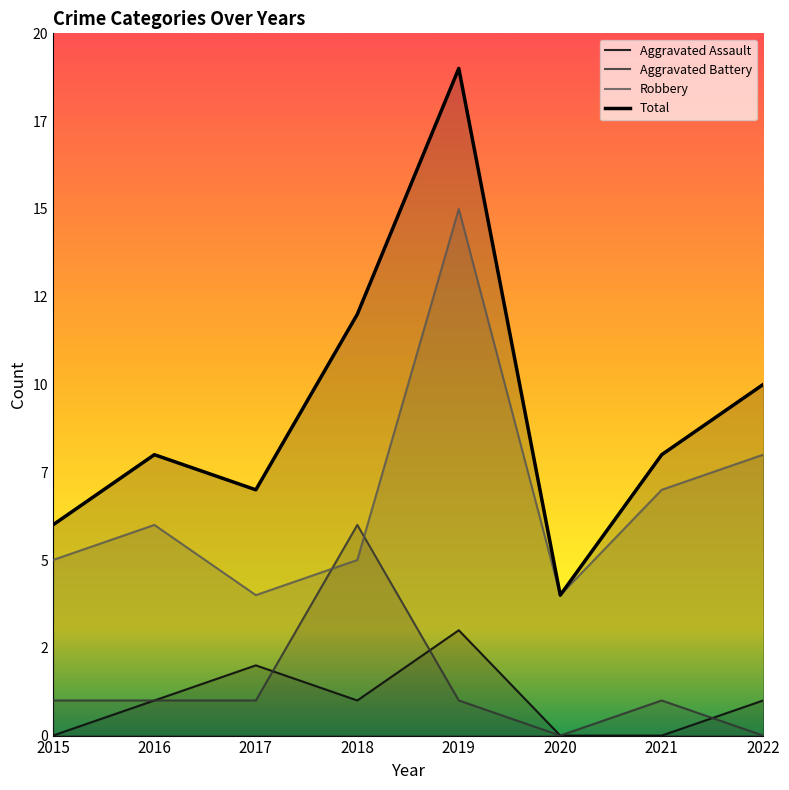

Reading left to right, what are all the values shown in this chart?

Aggravated Assault: 0	1	2	1	3	0	0	1
Aggravated Battery: 1	1	1	6	1	0	1	0
Robbery: 5	6	4	5	15	4	7	8
Total: 6	8	7	12	19	4	8	10